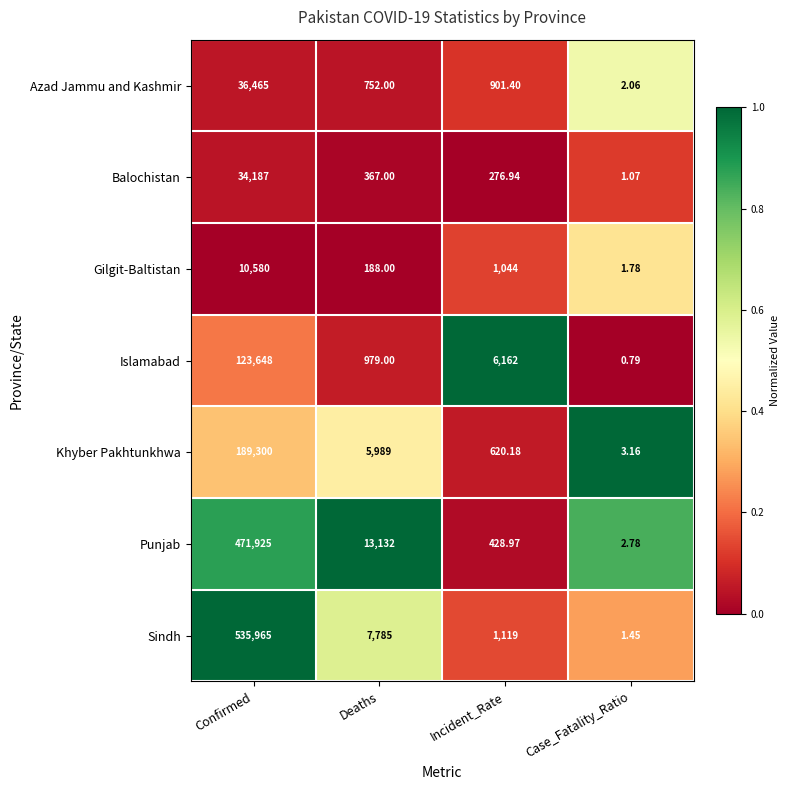

What is the difference between the highest and lowest values at Confirmed?

525385.0